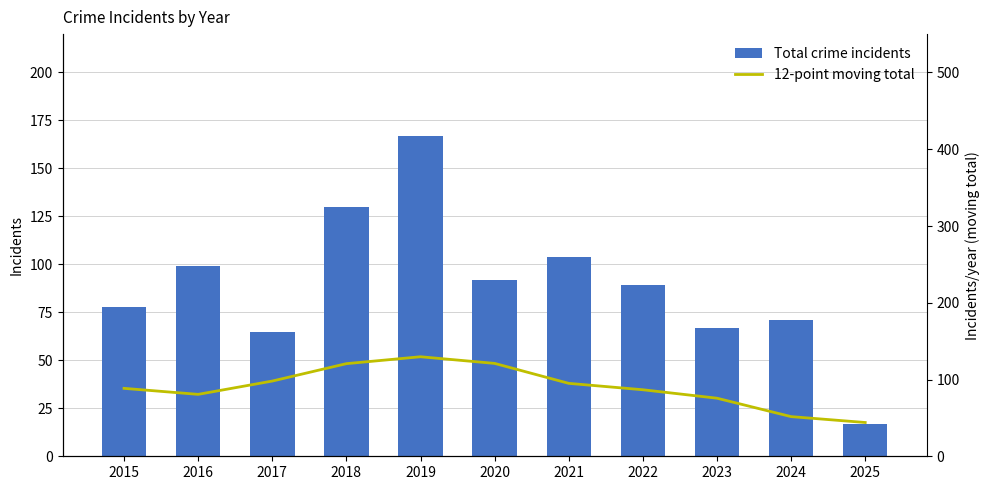

How many groups of bars are there?

11